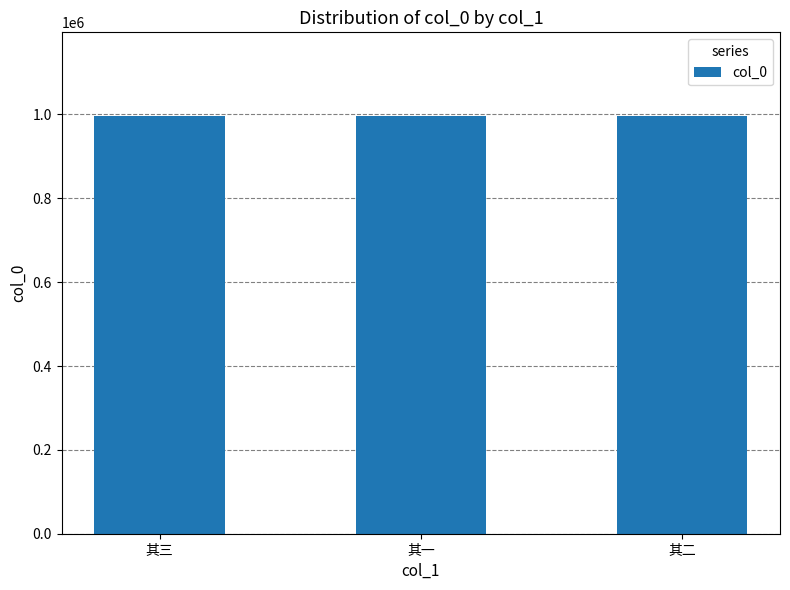

What is the difference between the values at 其三 and 其一?

590